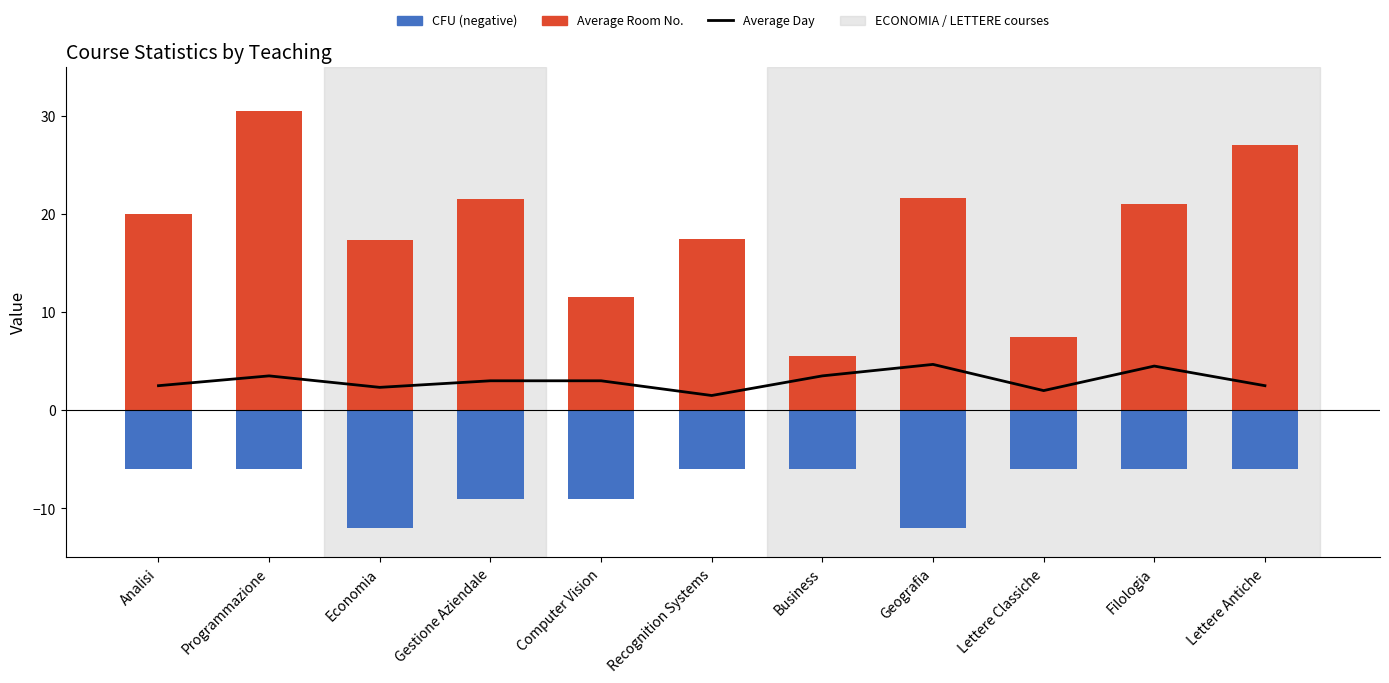

What is the difference between the maximum and minimum values in the Average Room No. series?

25.0